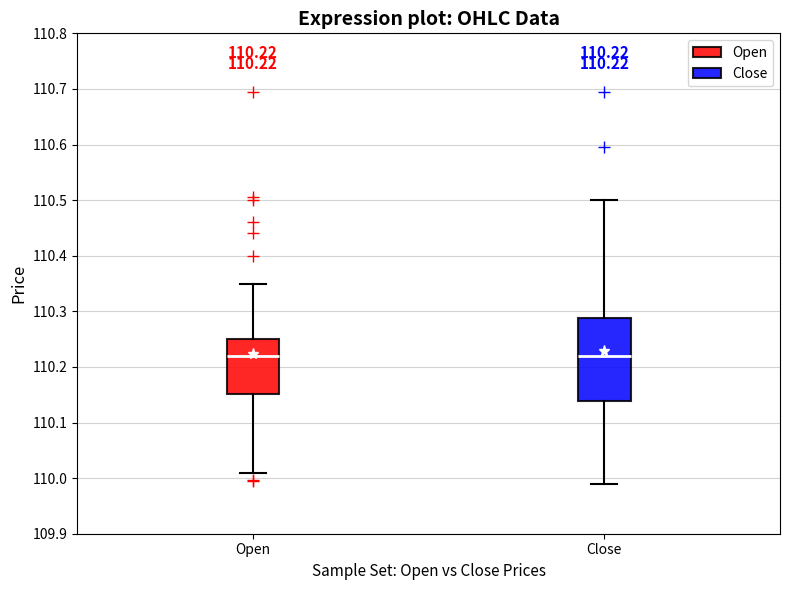

Comparing the boxes themselves (not the whiskers), which one is the tallest?

Close